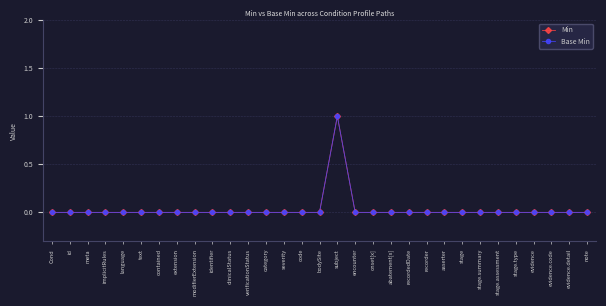

At which category is the sum across all series the highest?

subject